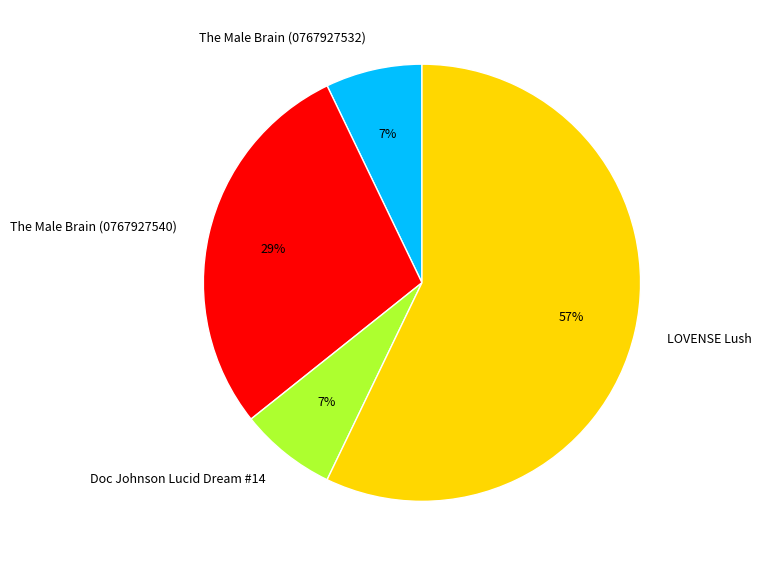

Count the number of slices in the pie.

4